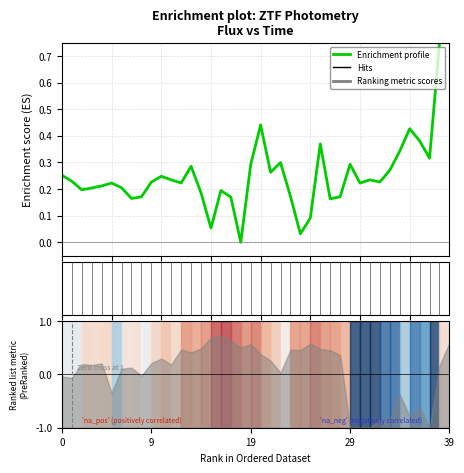

At which category does the chart reach its peak across all series?

39